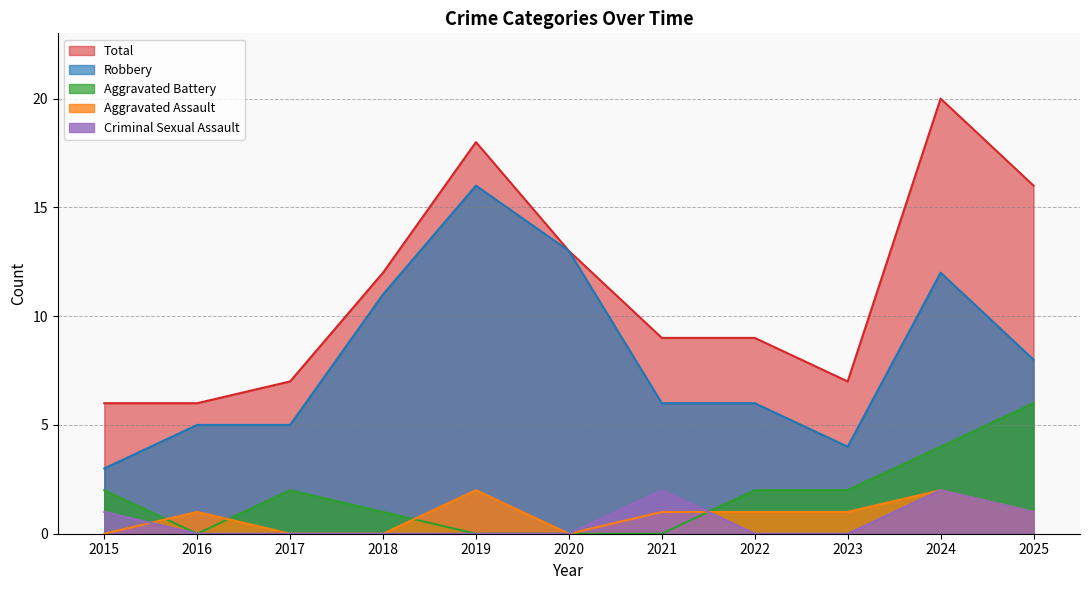

At how many categories does at least one series exceed 8?

7